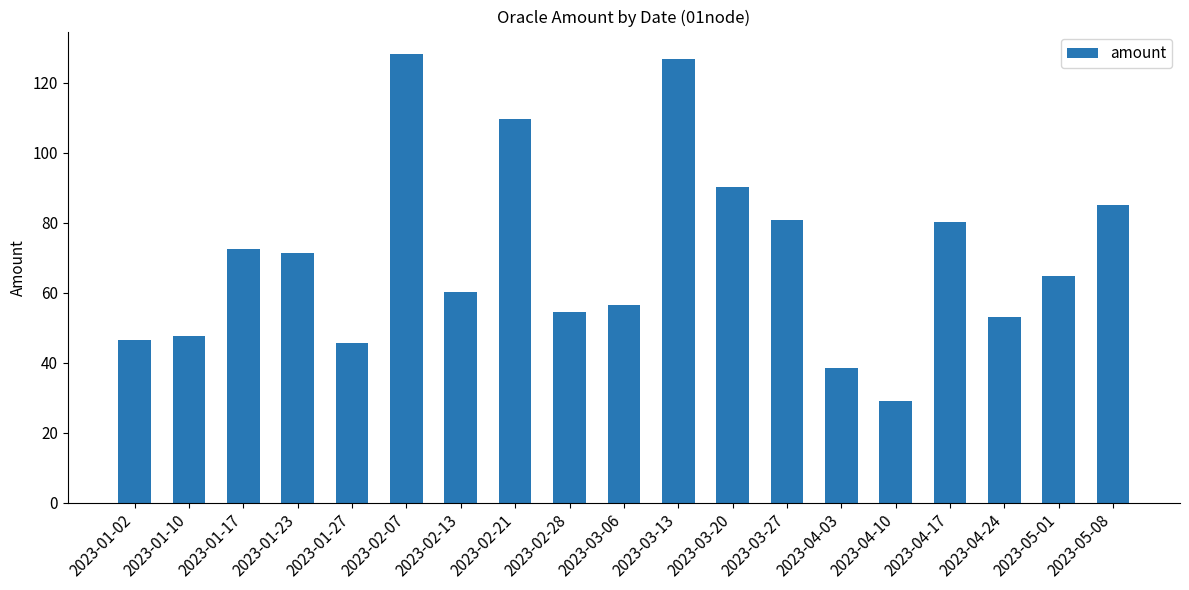

The chart shows a value of 109.7 at 2023-02-21. True or false?

True